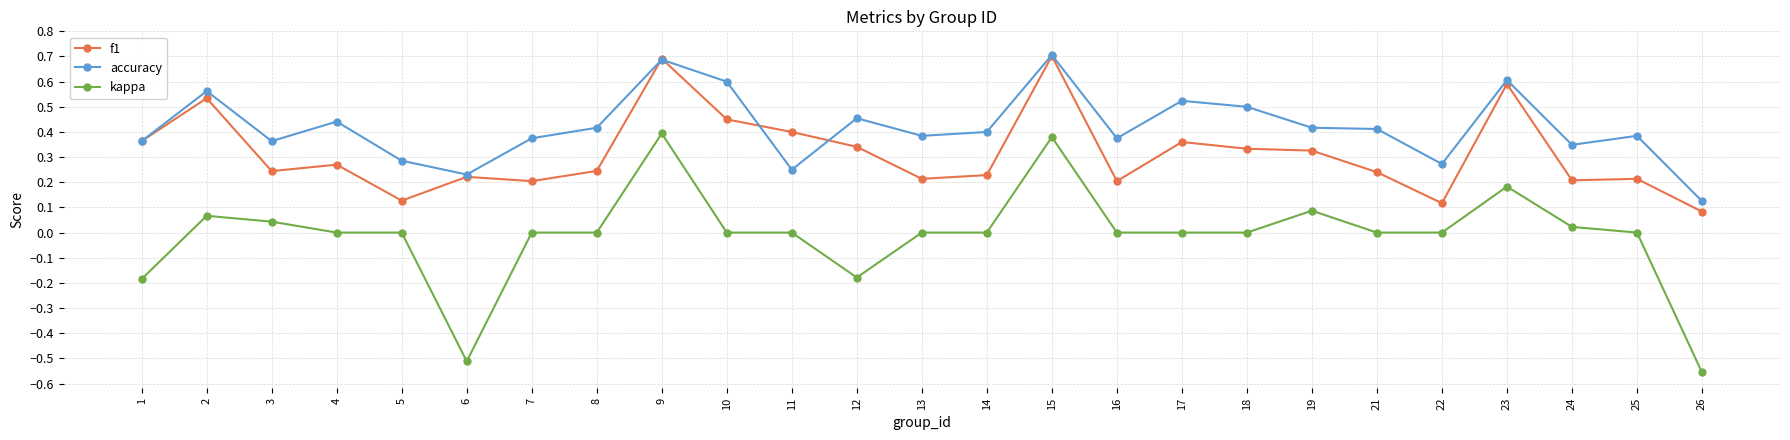

Which series has the largest range (max minus min)?

kappa